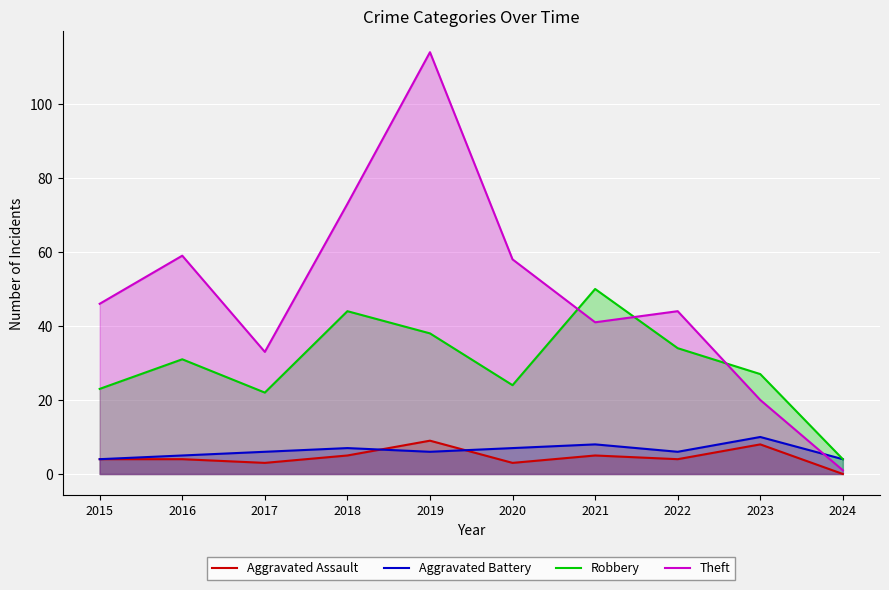

True or false: Robbery has a value of 17 at 2021.

False